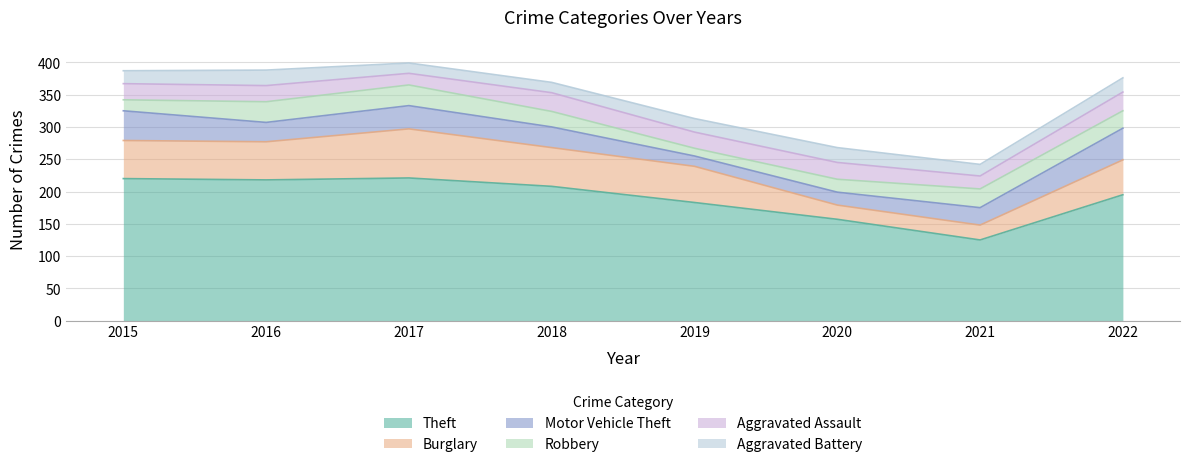

At which label does Aggravated Battery reach its peak?

2016